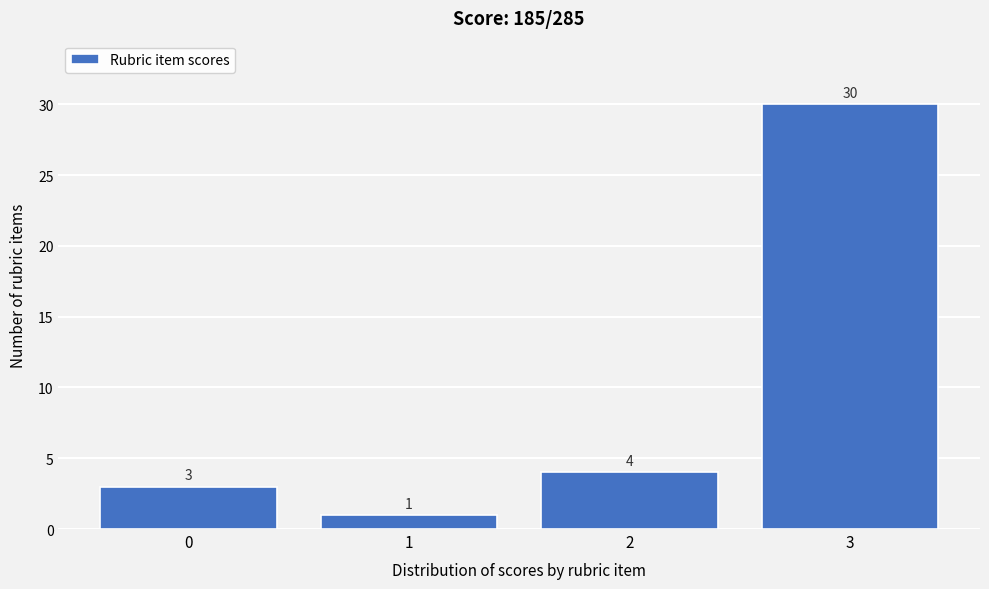

Reading left to right, transcribe this chart: for each bar, give the range it covers on the x-axis and its height.

-0.5 to 0.5: 3
0.5 to 1.5: 1
1.5 to 2.5: 4
2.5 to 3.5: 30